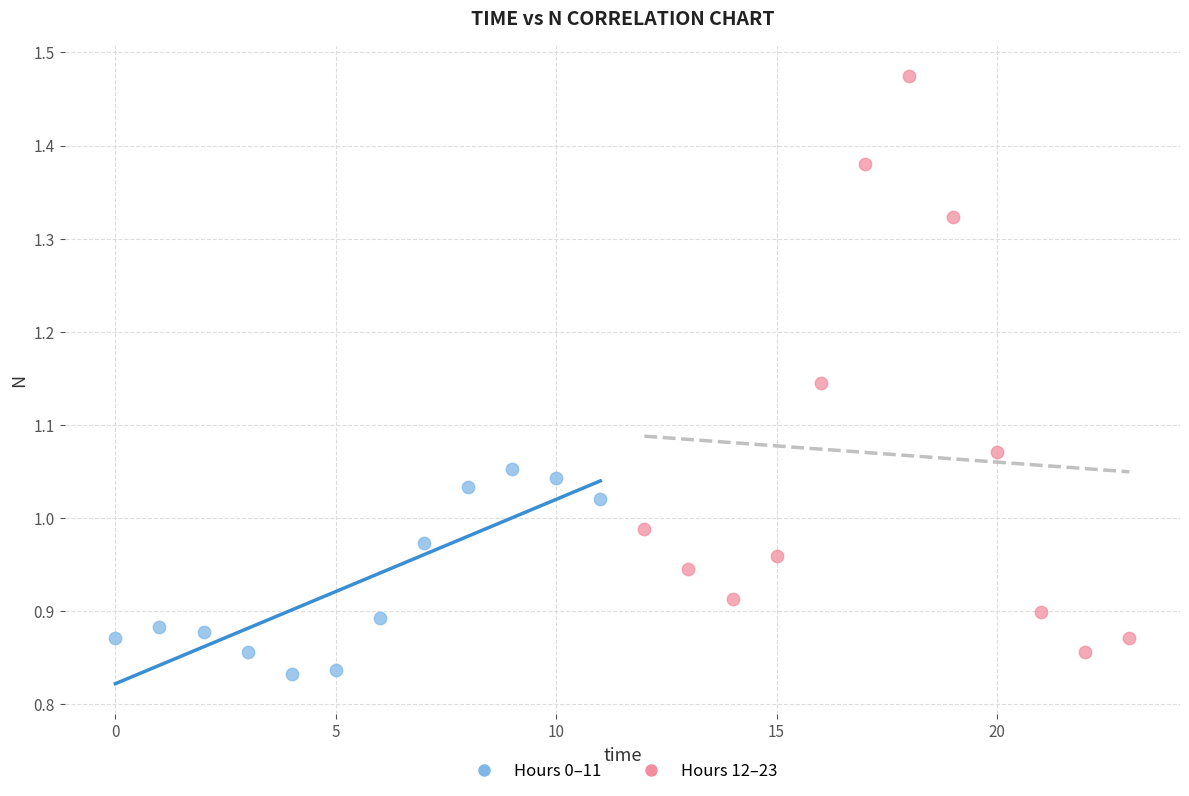

Which series has the widest spread of Y values?

Hours 12–23